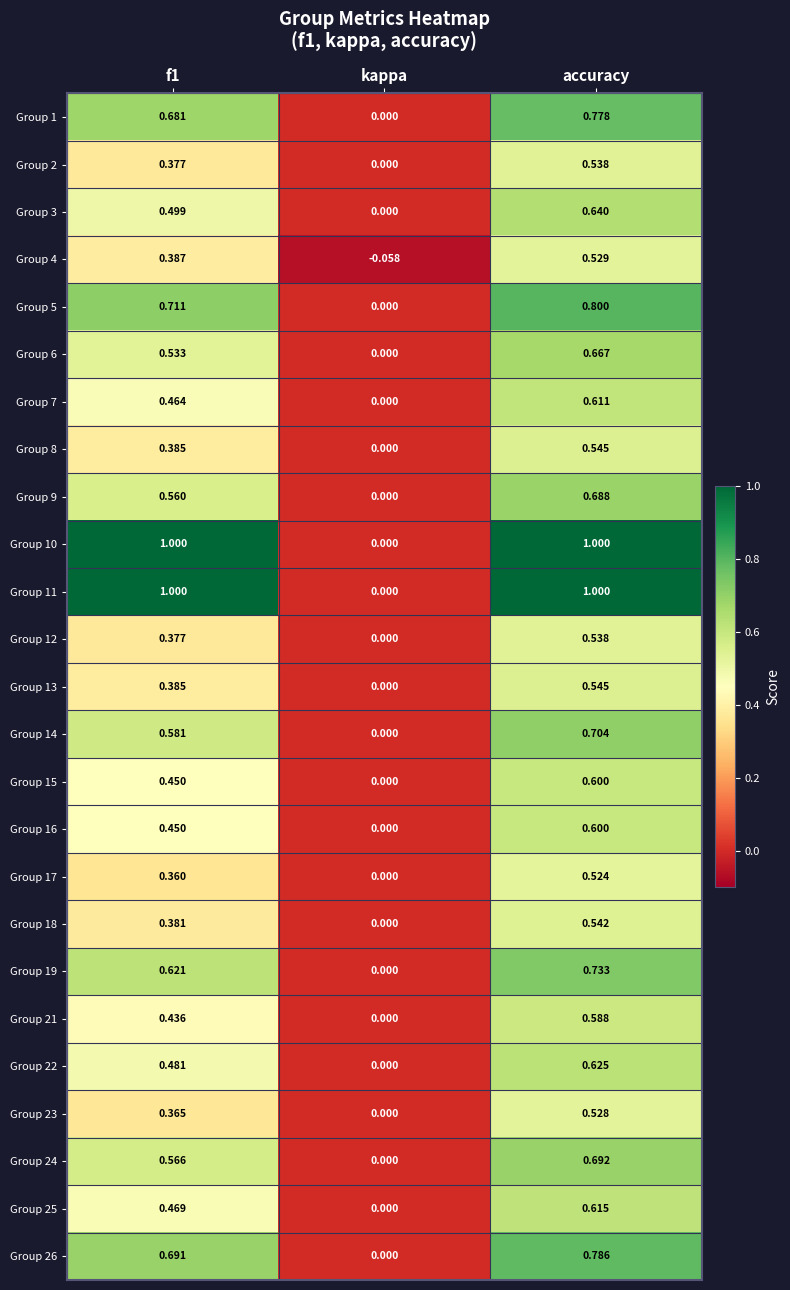

At which category is the sum across all series the highest?

accuracy